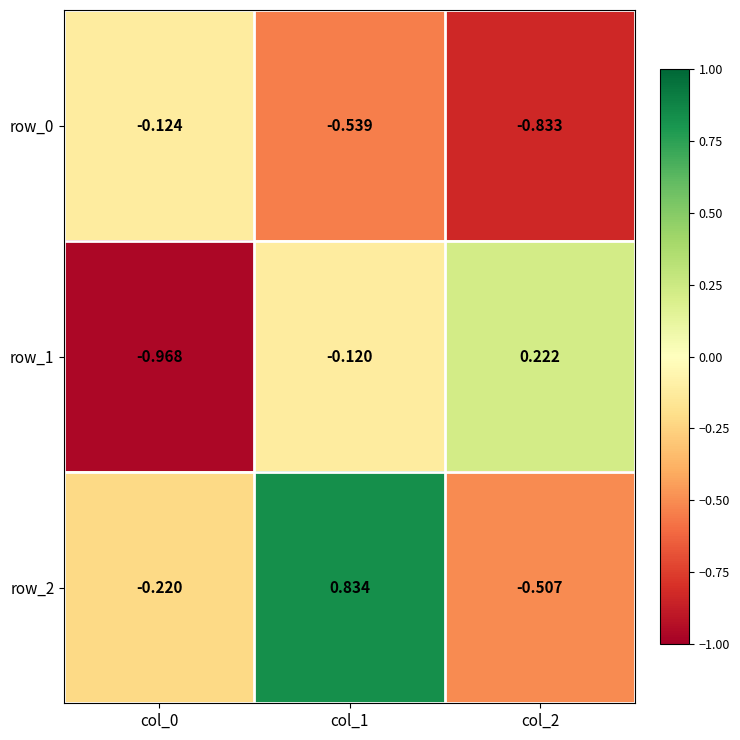

Is the value of row_0 at col_0 greater than the value of row_1 at col_0?

Yes